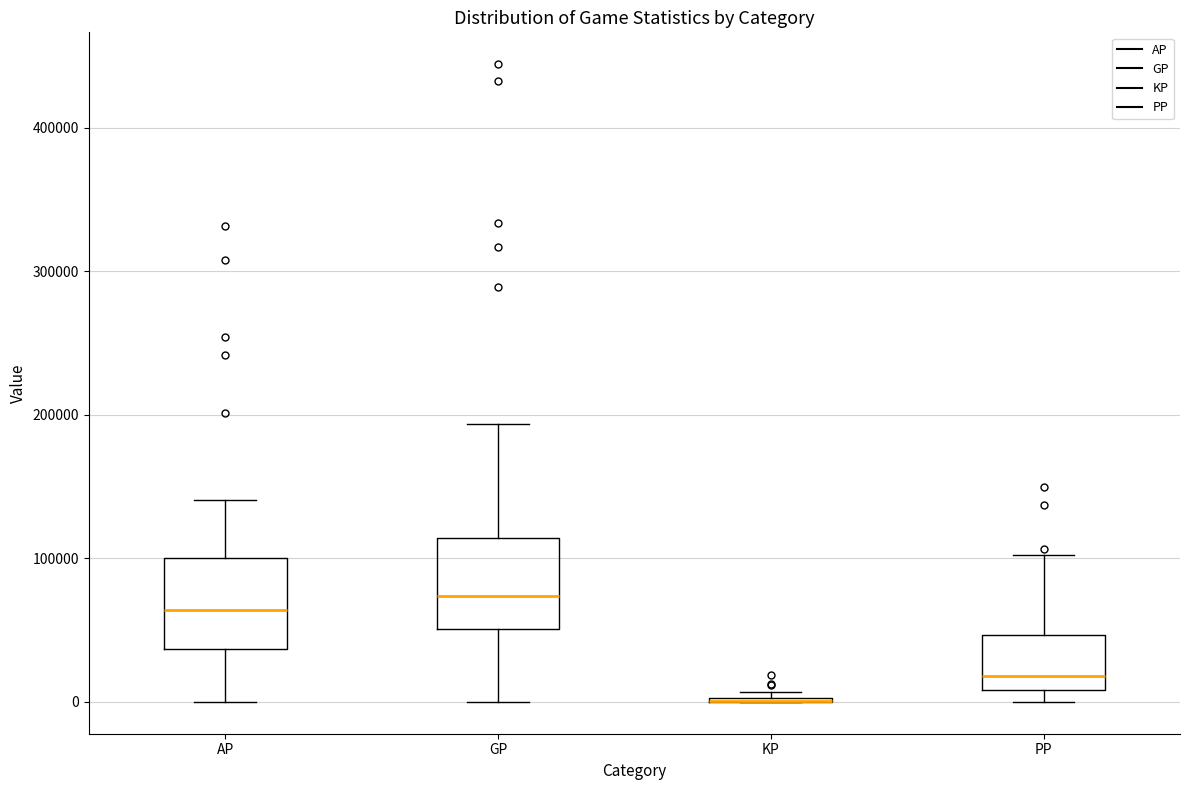

Reading left to right, read every box against the y-axis: the position of its median line, the range the box covers, and the ends of its whiskers. The values are not printed on the chart, so give them approximately, as read against the axis.

AP: median 60000, box 40000 to 100000, whiskers 0 to 140000
GP: median 70000, box 50000 to 110000, whiskers 0 to 190000
KP: box collapsed to a line at 0, whiskers 0 to 10000
PP: median 20000, box 10000 to 50000, whiskers 0 to 100000